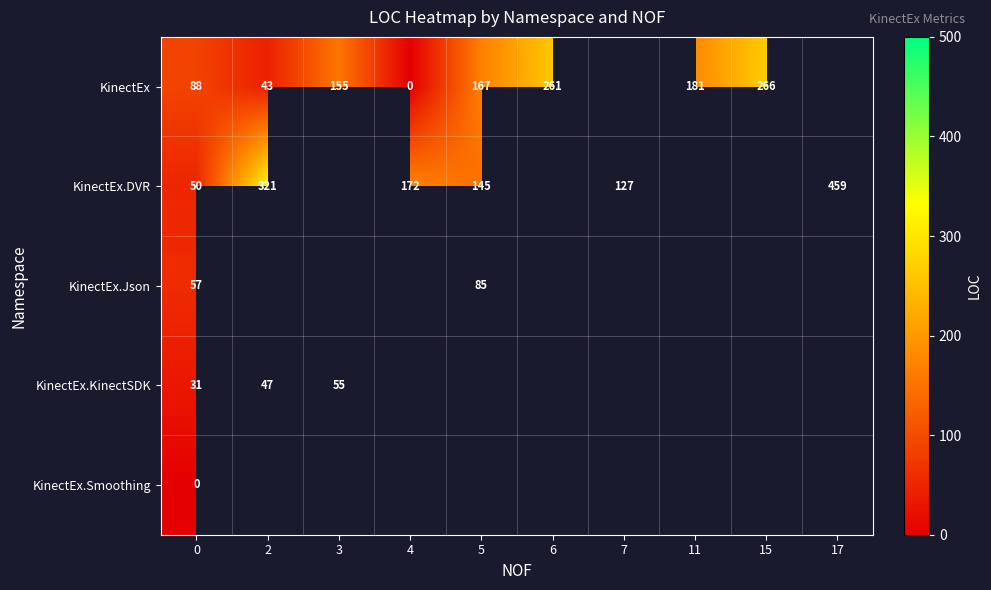

Is it true that KinectEx equals 261 at 6?

True